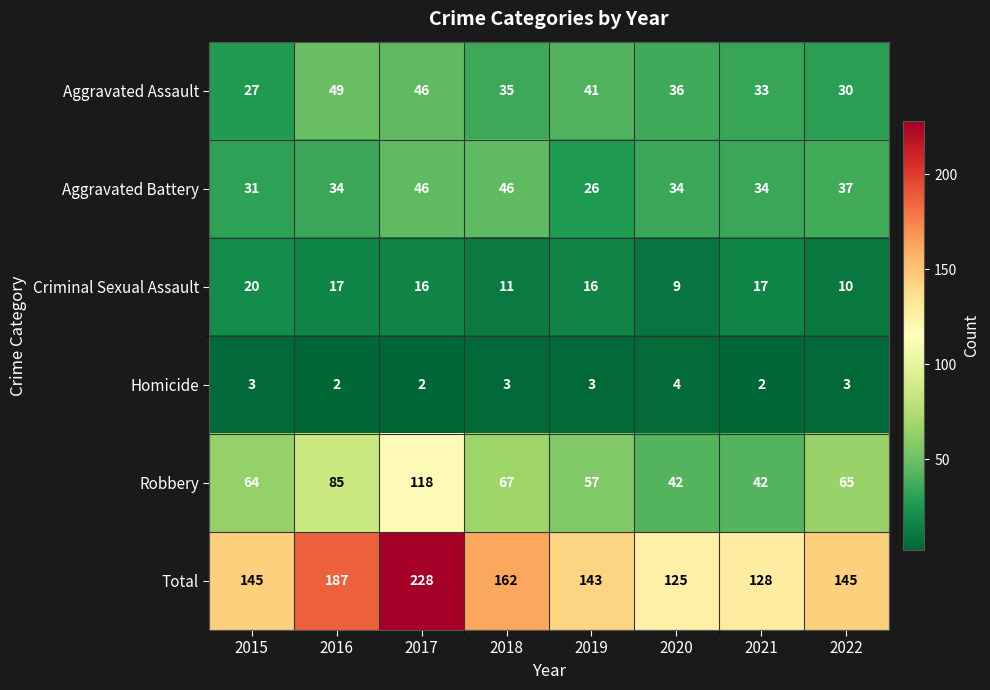

What is the lowest value of the Total series?

125